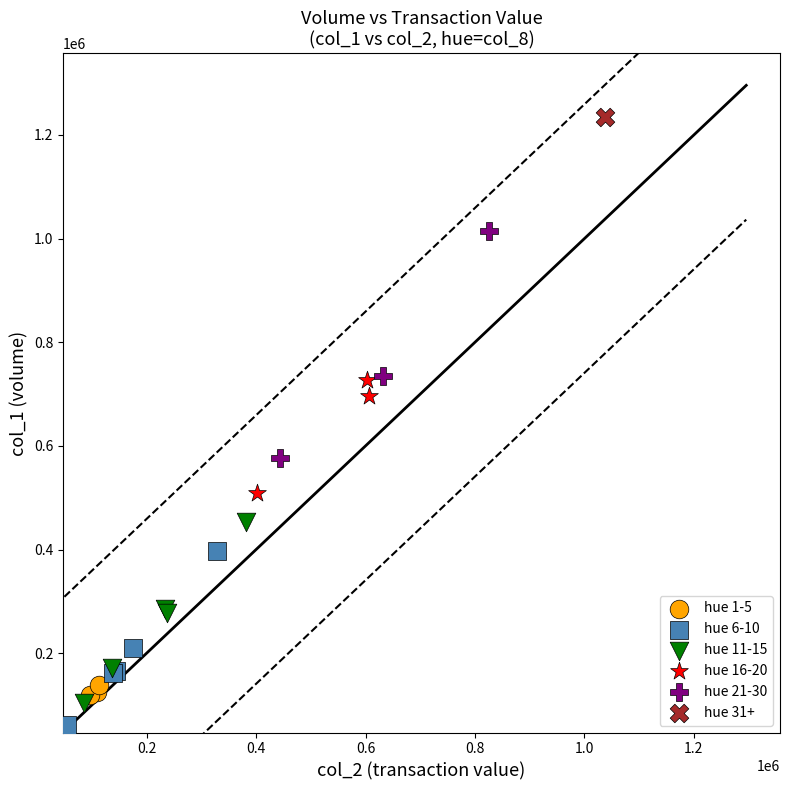

Which series reaches the minimum Y coordinate?

hue 6-10